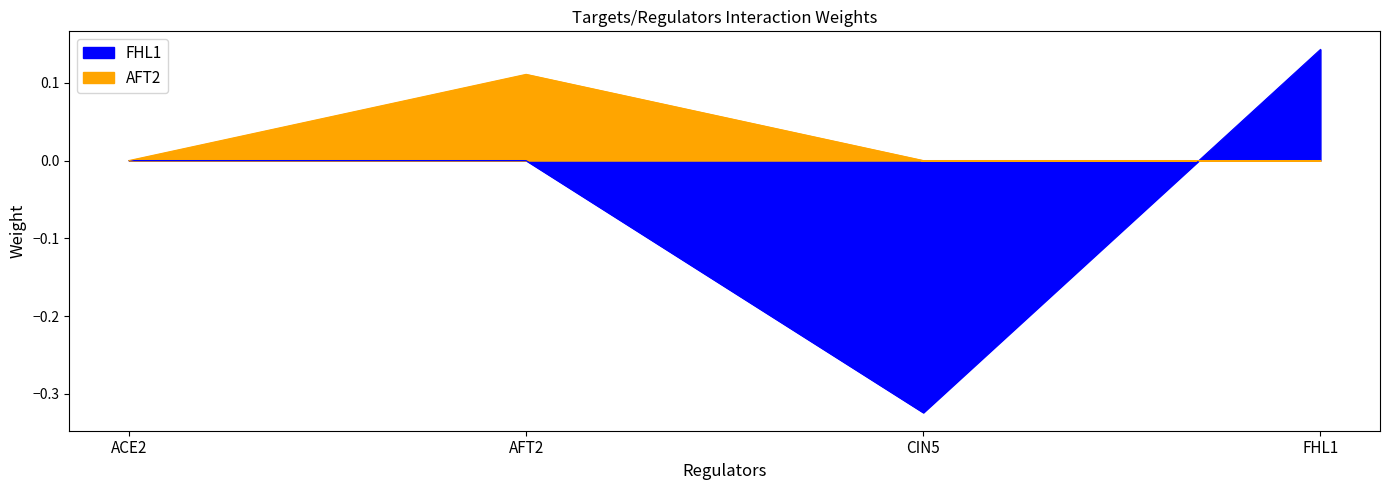

True or false: FHL1 has more than 0 interior local peaks.

False